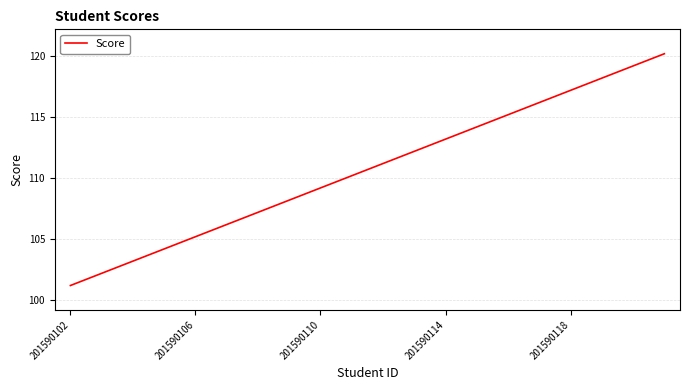

What is the smallest value displayed?

101.2